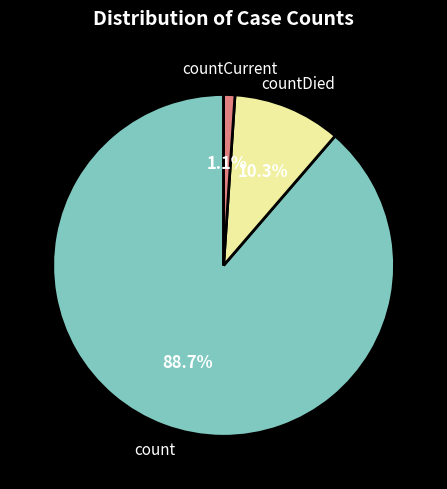

Combined, what portion of the pie is count and countCurrent?

89.7%